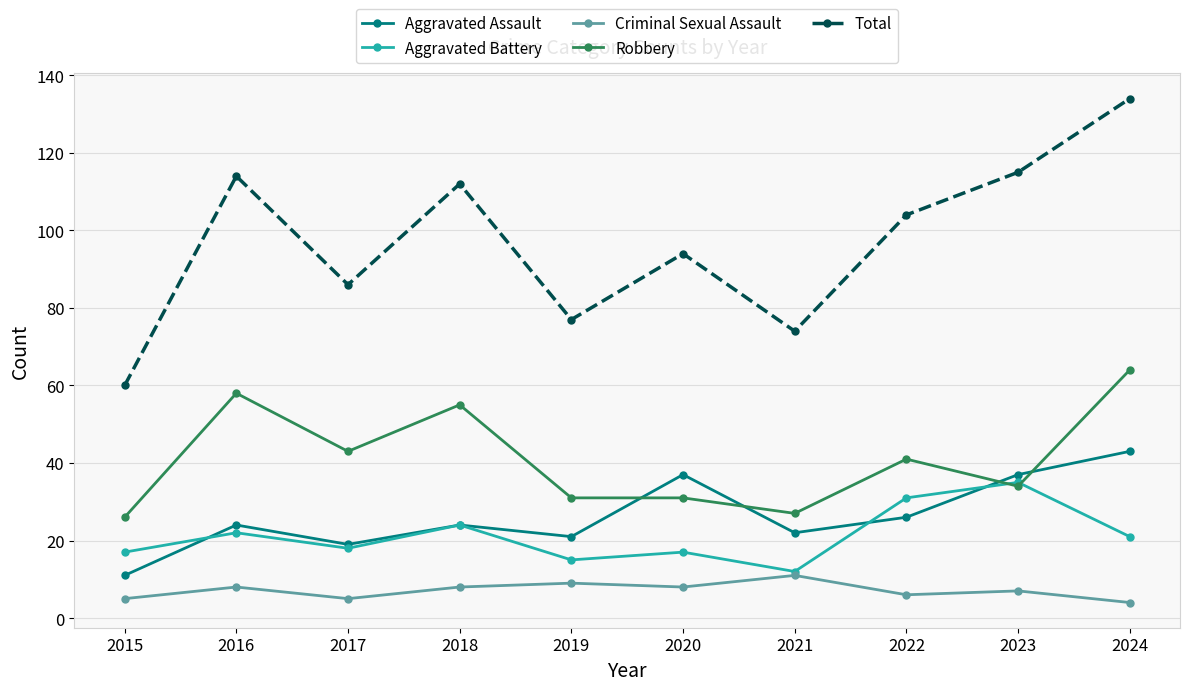

What is the total value across all series at 2017?

171